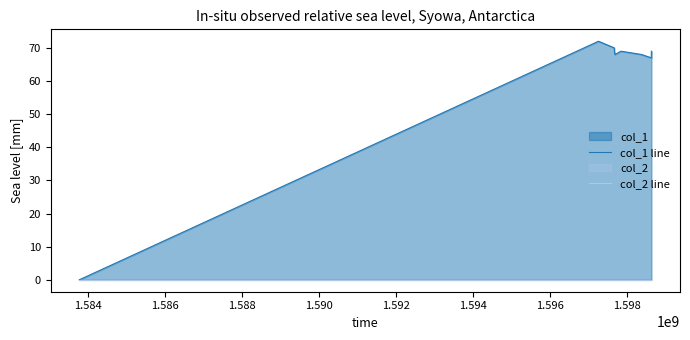

Is the value of col_2 line at 1.592 greater than the value of col_1 line at 1.592?

No